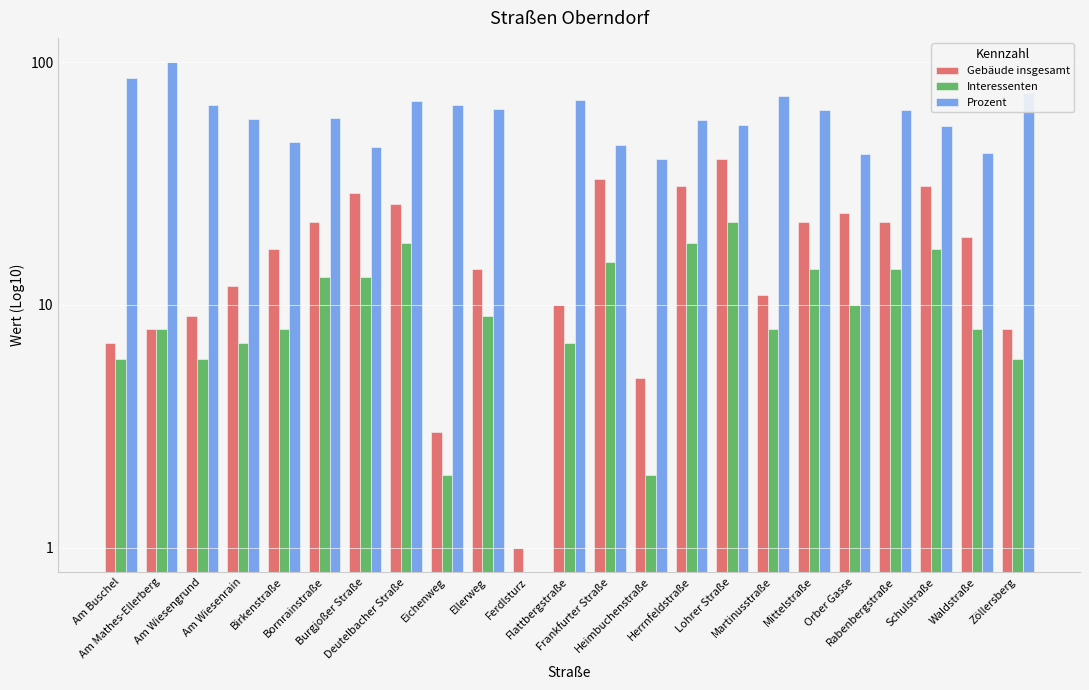

Where does the Interessenten series first go above 8?

Bornrainstraße